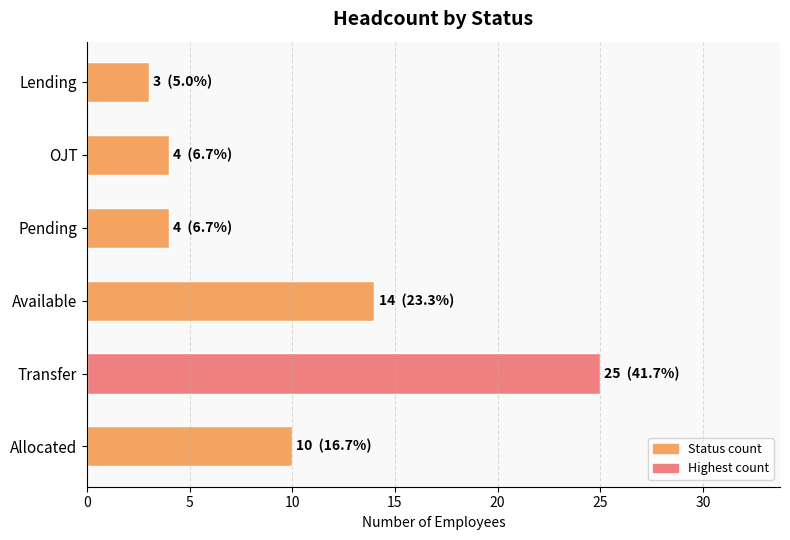

What is the sum of the values at Transfer and Lending?

28